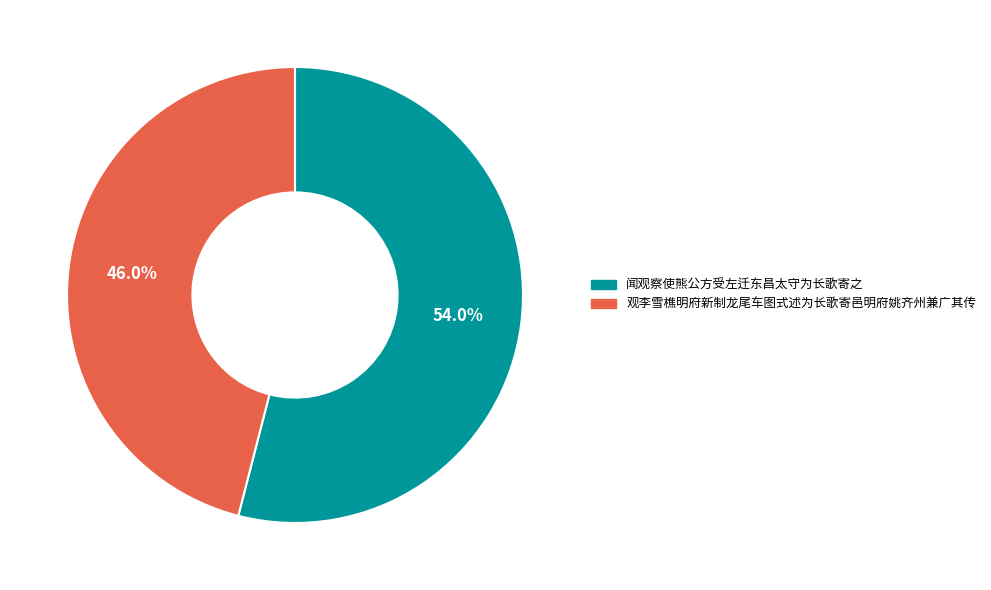

What is the smallest slice in the pie chart?

观李雪樵明府新制龙尾车图式述为长歌寄邑明府姚齐州兼广其传